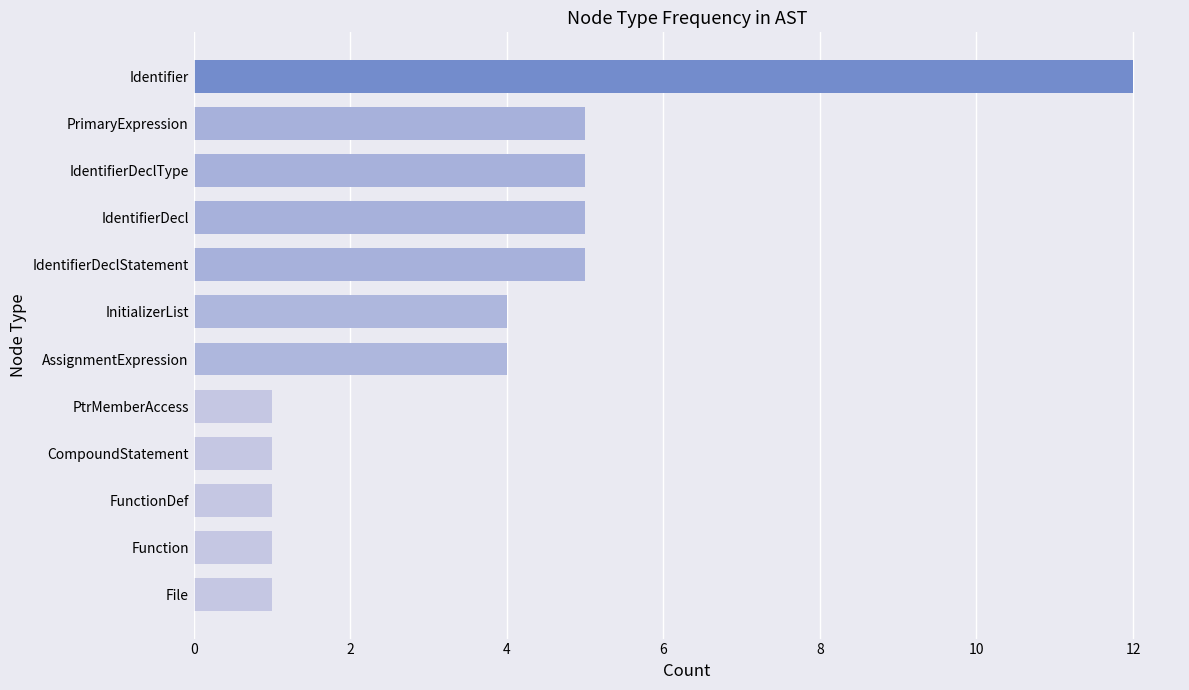

How many bars are there in total?

12